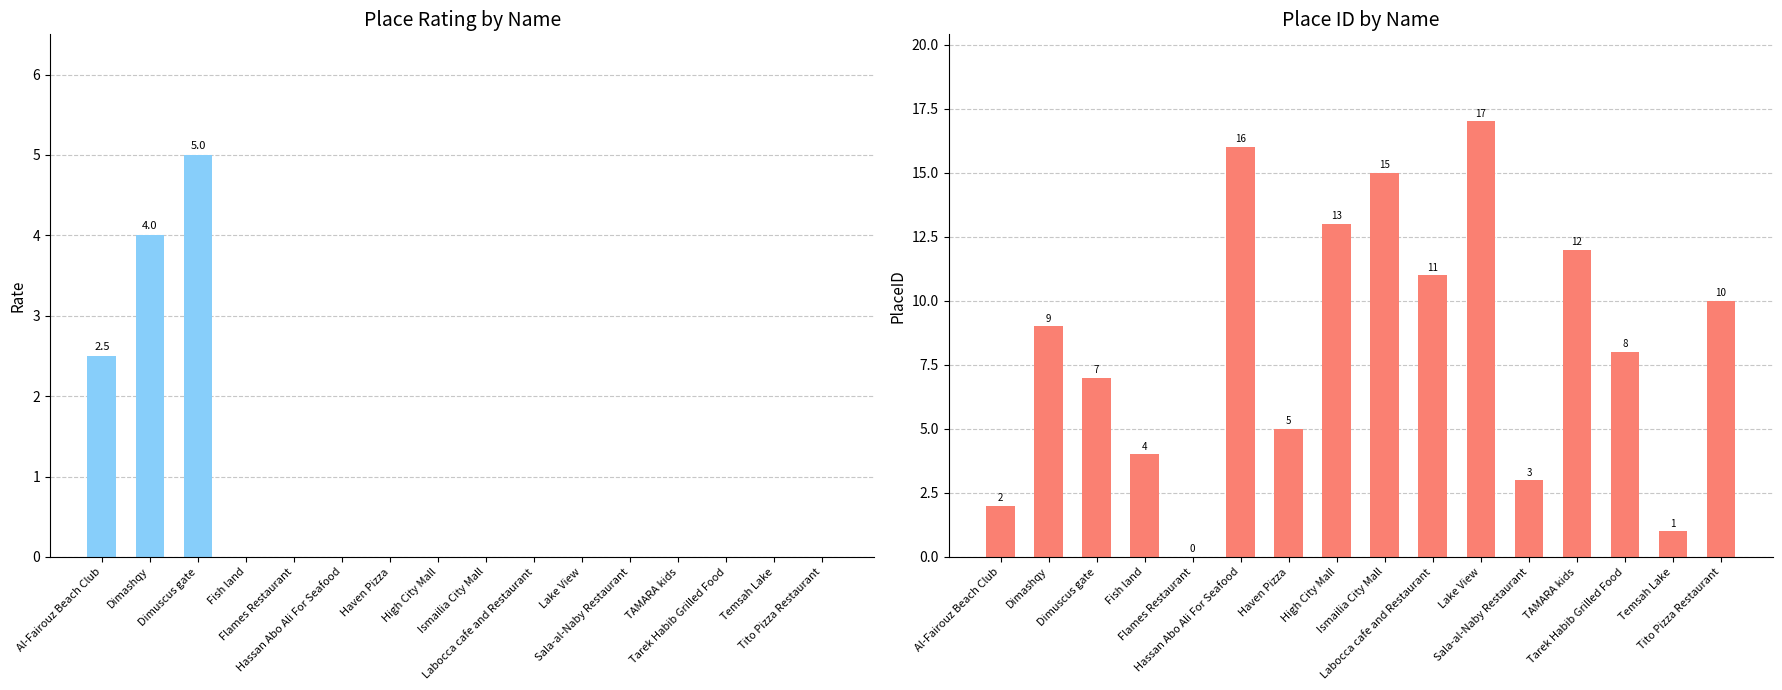

At Temsah Lake, list the series in order from largest to smallest.

PlaceID, Rate